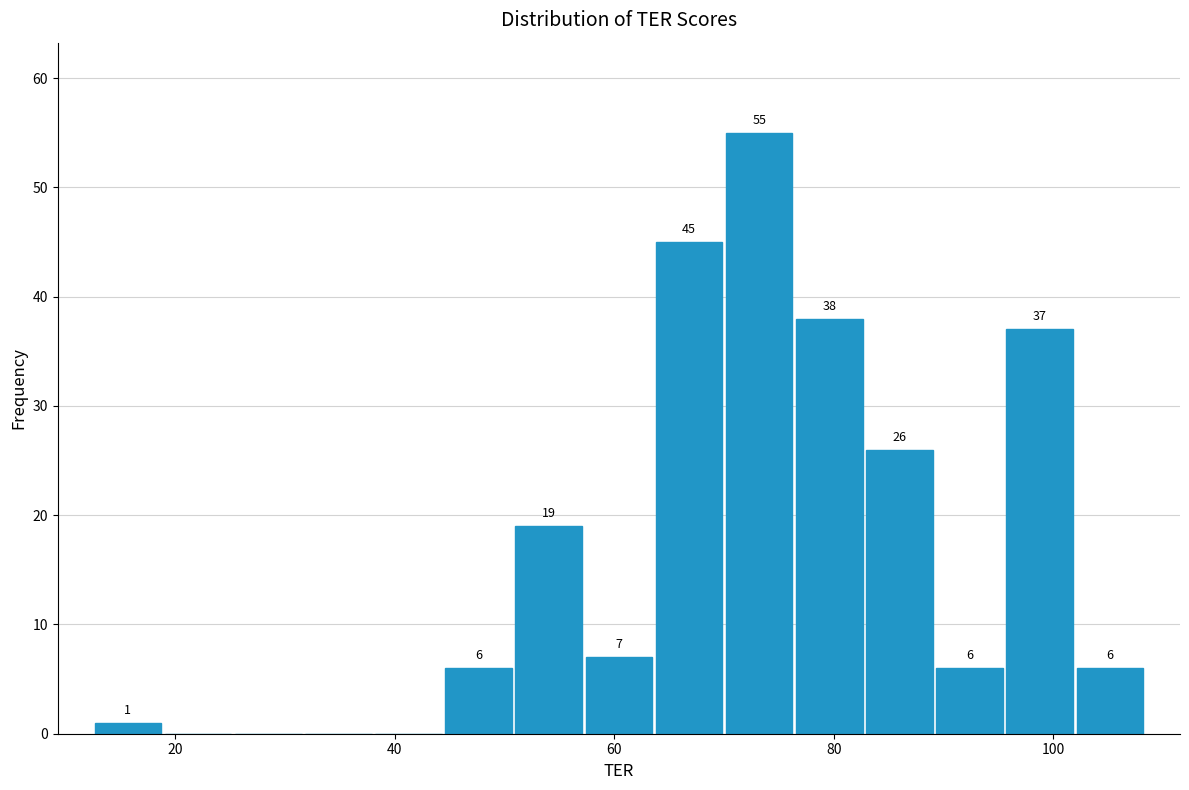

Read against the x-axis, roughly where is the centre of the tallest bar?

74